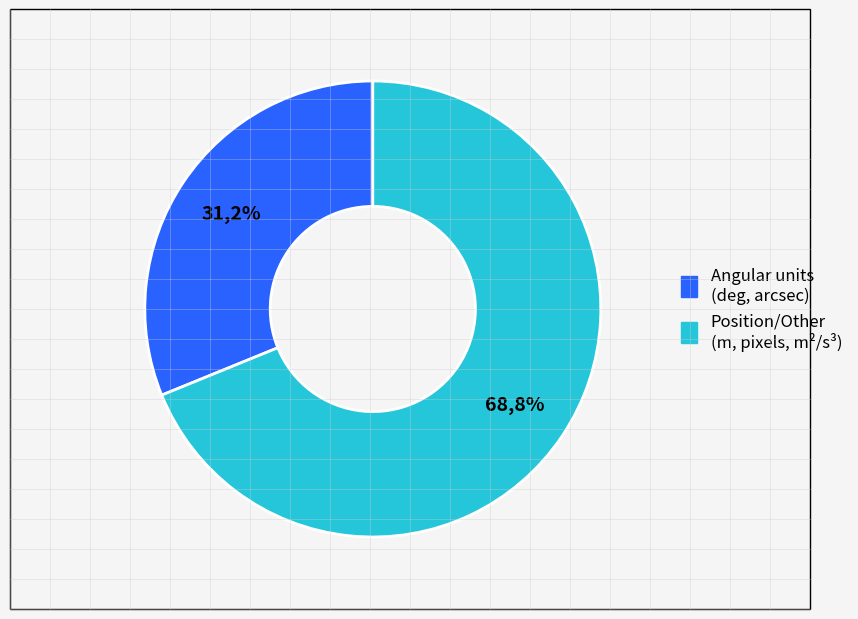

Does m^2/s^3 represent more than half of the total?

No